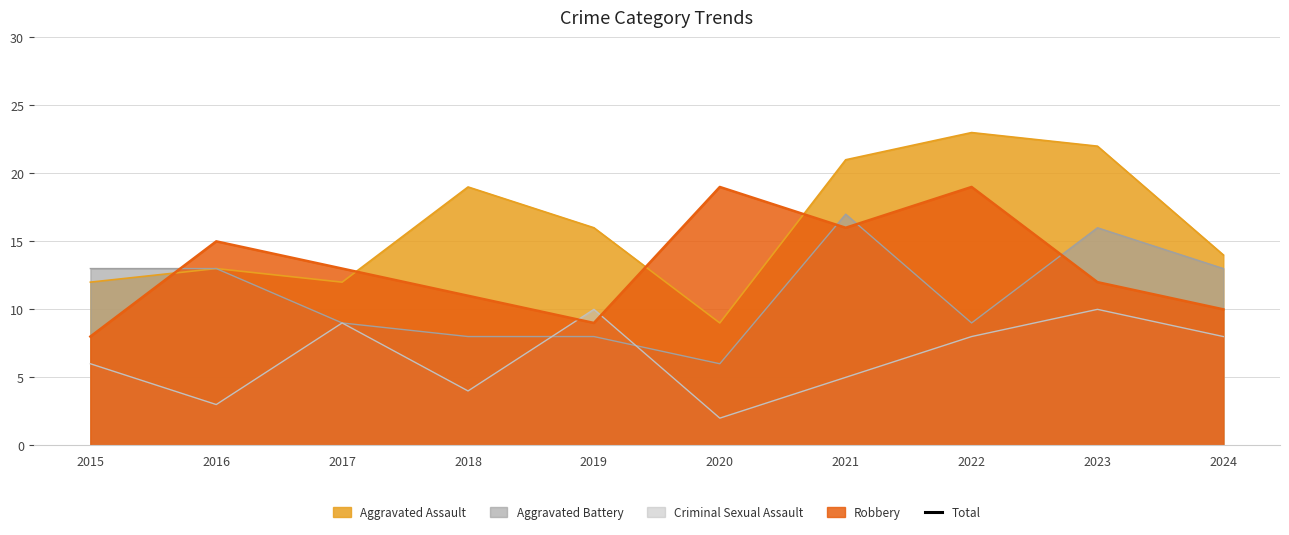

Reading left to right, list all the values displayed in this chart.

2015=39	2016=45	2017=44	2018=42	2019=43	2020=37	2021=59	2022=59	2023=60	2024=45